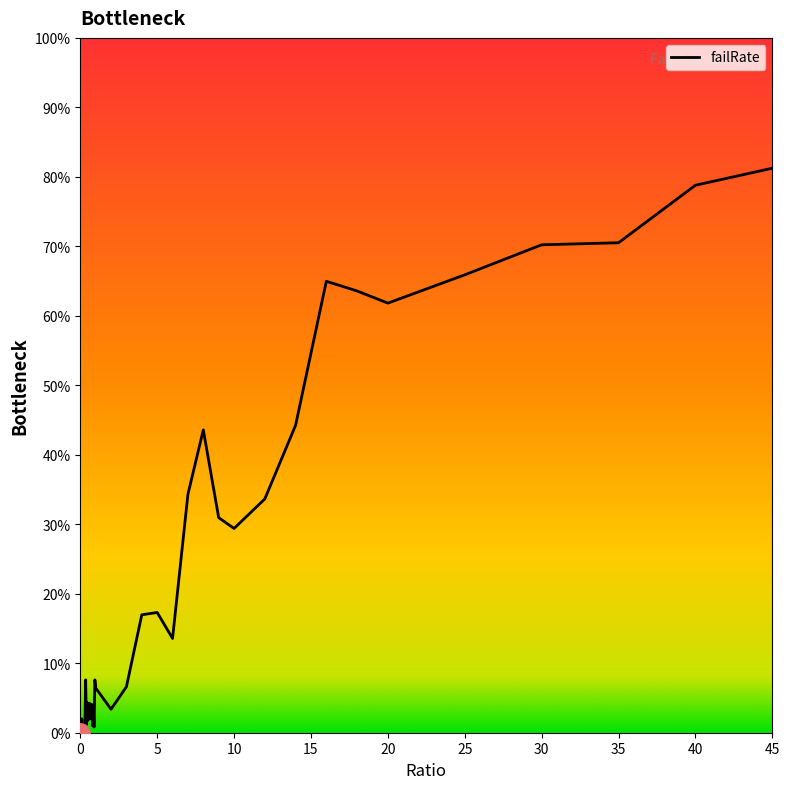

List the labels in order of value, smallest first.

0, 0.15, 0.05, 0.25, 0.3, 0.9, 0.2, 0.8, 0.4, 0.5, 0.1, 0.65, 0.7, 0.55, 2, 0.85, 0.75, 0.6, 0.45, 1, 3, 0.95, 0.35, 6, 4, 5, 10, 9, 12, 7, 8, 14, 20, 18, 16, 25, 30, 35, 40, 45